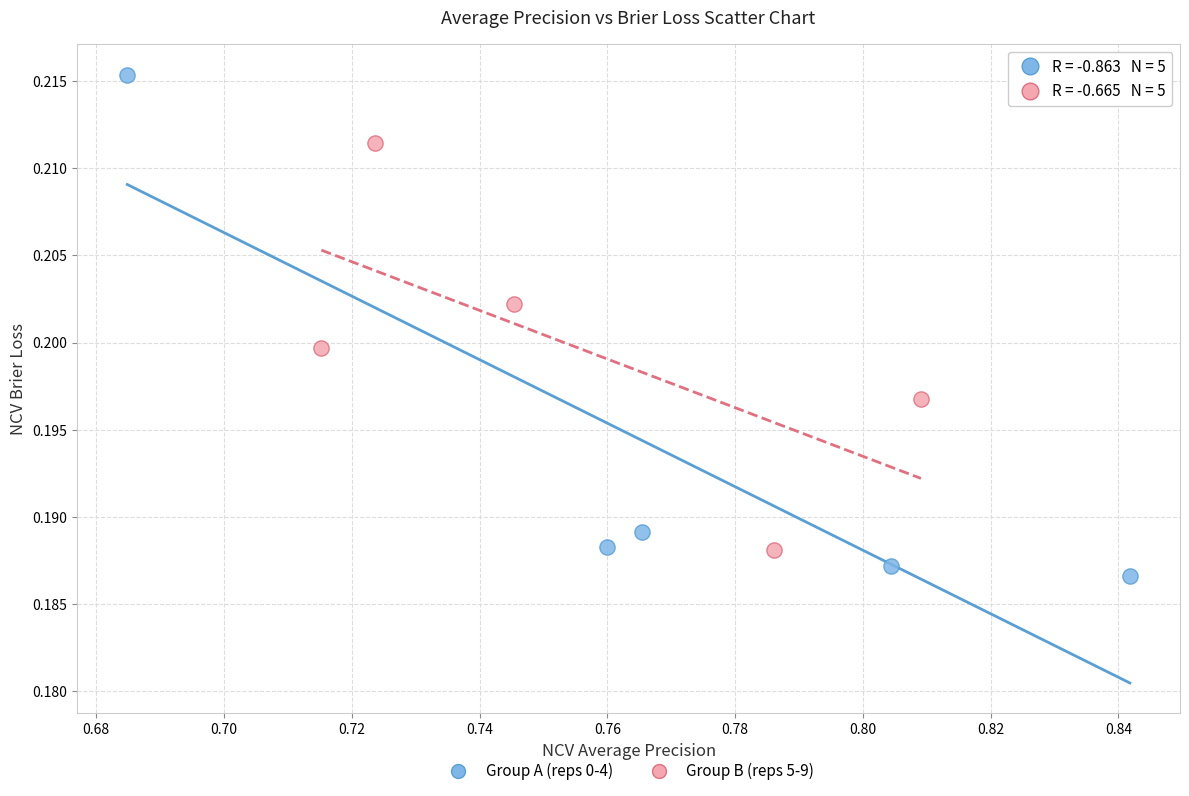

Which series has the widest spread of Y values?

Group A (reps 0-4)